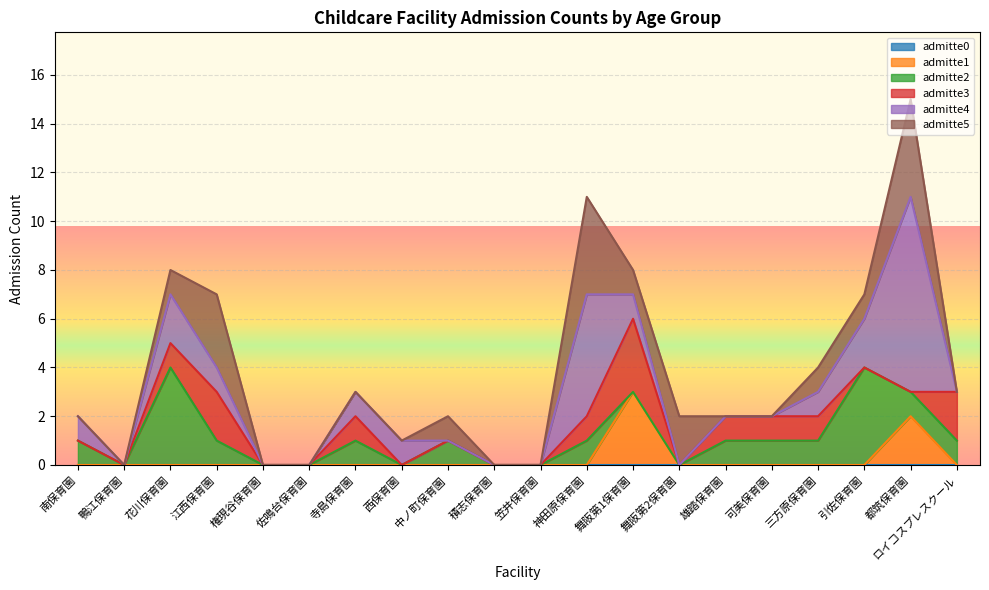

List the labels in order of admitte3 value, largest first.

舞阪第1保育園, 江西保育園, ロイコスプレスクール, 花川保育園, 寺島保育園, 神田原保育園, 雄踏保育園, 可美保育園, 三方原保育園, 南保育園, 鴨江保育園, 権現谷保育園, 佐鳴台保育園, 西保育園, 中ノ町保育園, 積志保育園, 笠井保育園, 舞阪第2保育園, 引佐保育園, 都筑保育園